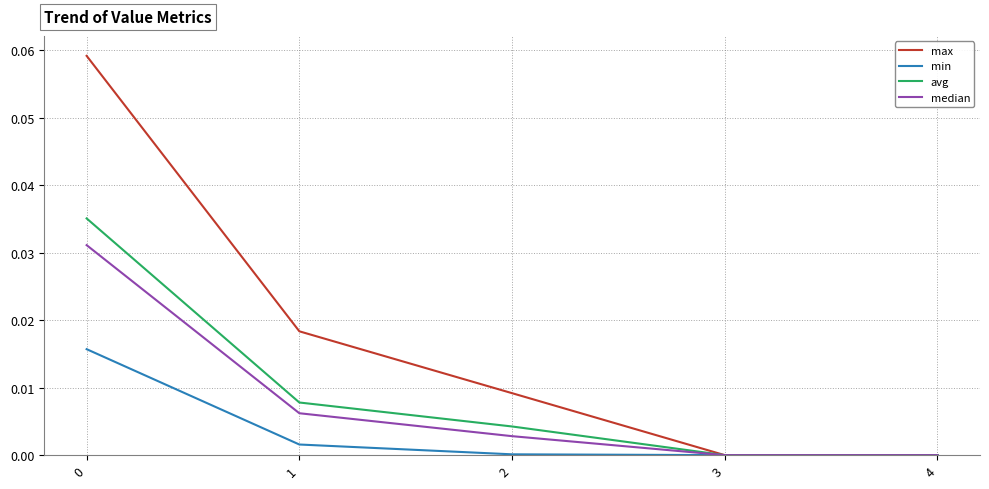

Which series has the widest spread of values?

max